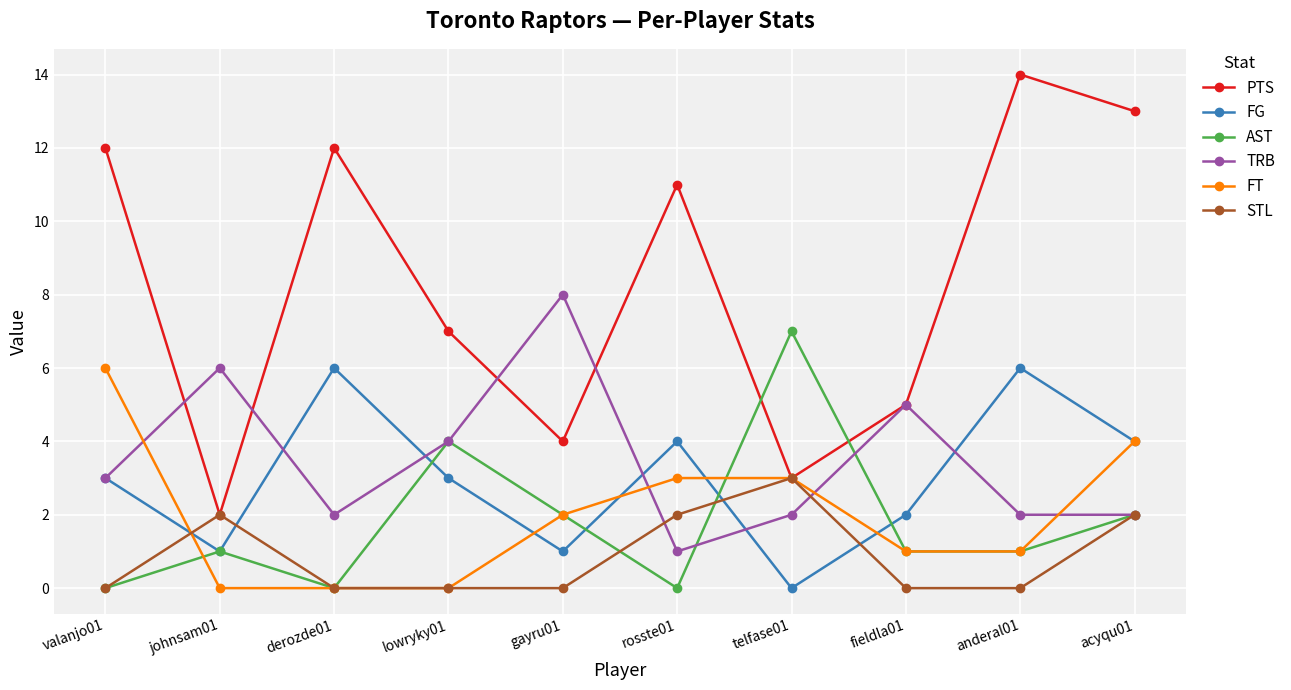

What is the sum of all AST values?

18